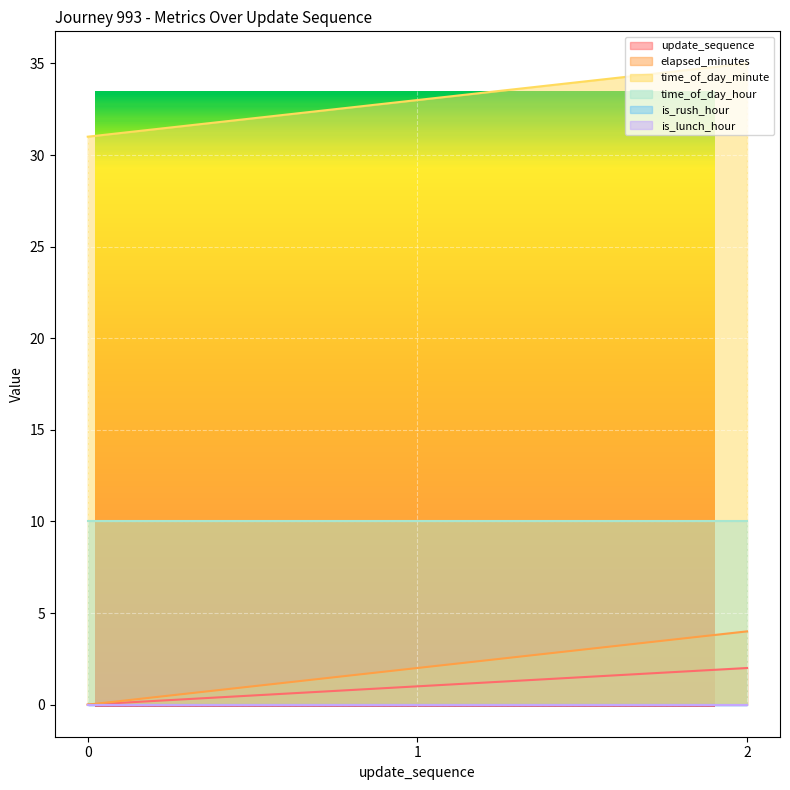

What is the sum of all update_sequence values?

3